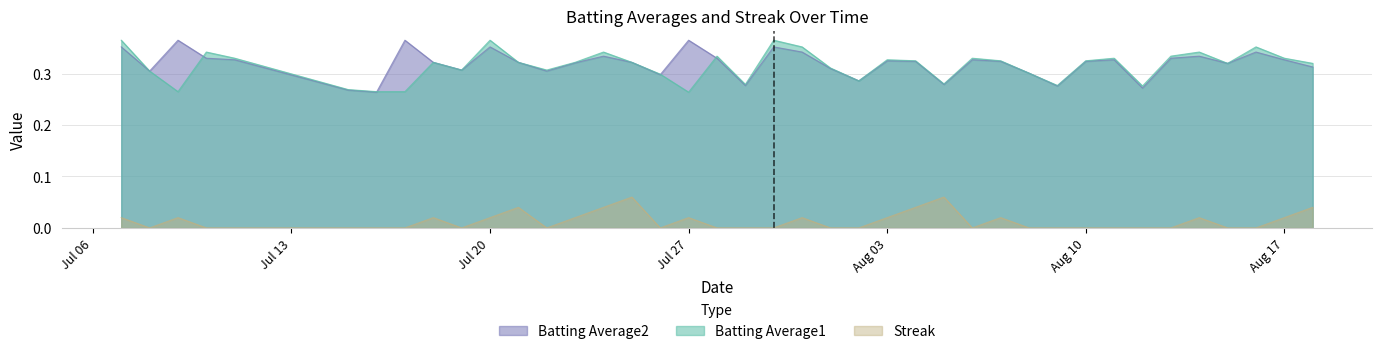

What is the total value across all series at 2010-08-06?

0.7